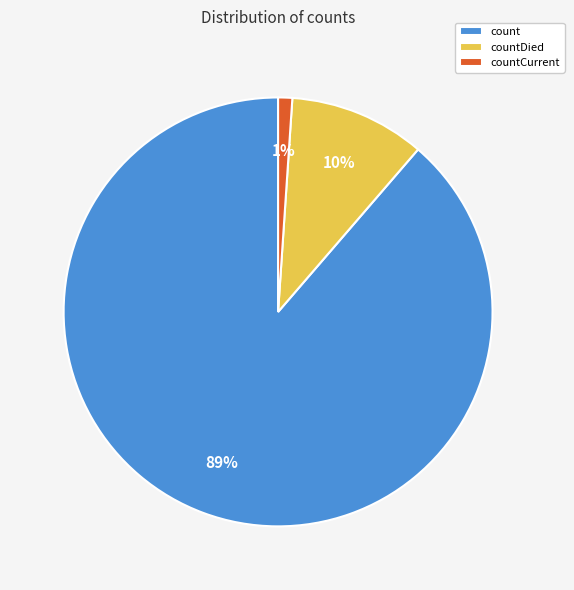

To the nearest percent, what is the average slice percentage?

33%